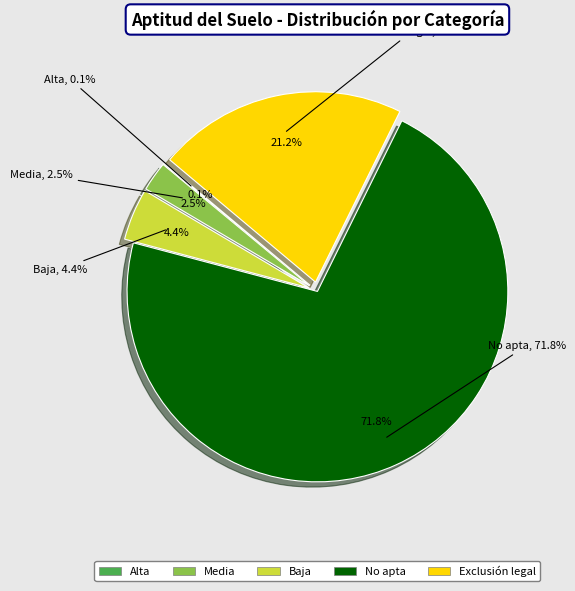

Which has a higher value, Baja or No apta?

No apta